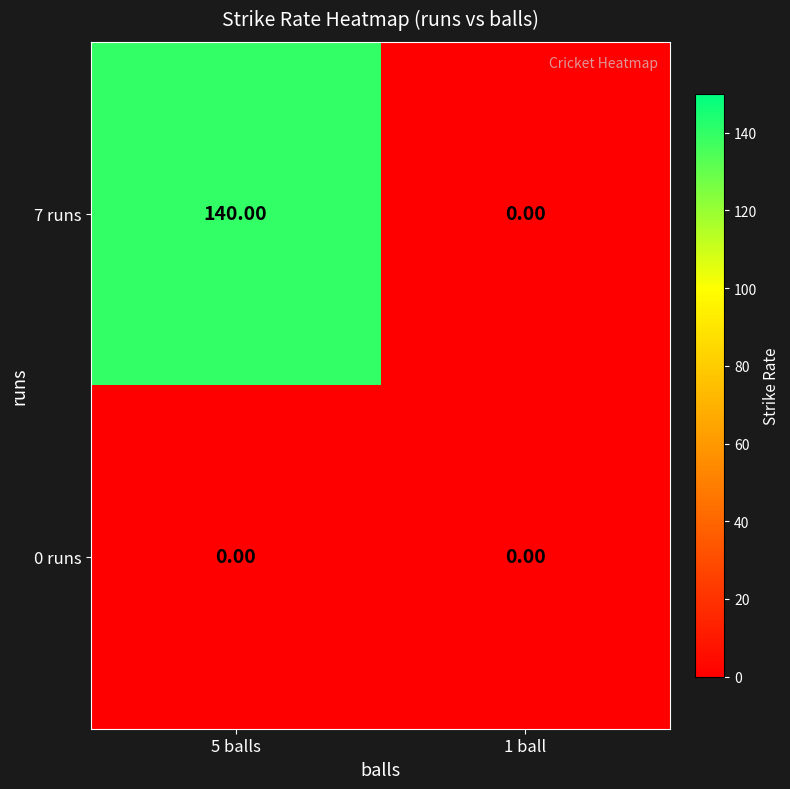

What is the average value of the 7 runs series?

70